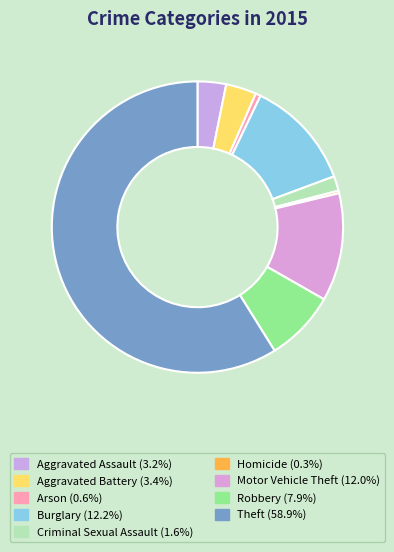

How many segments does this pie chart have?

9